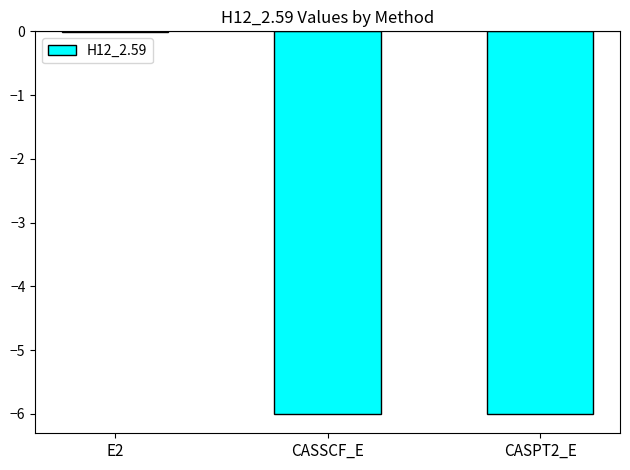

Where does the data first go above -5?

E2